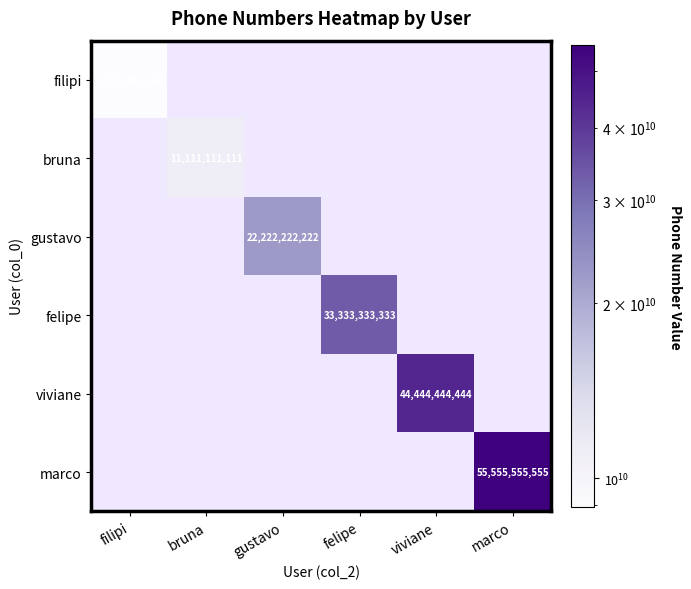

The value of viviane at viviane is 25557710031. True or false?

False